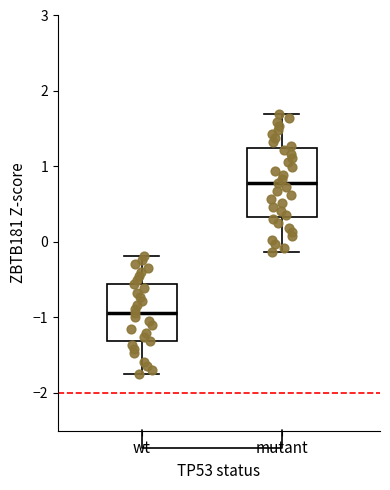

Reading left to right, read every box against the y-axis: the position of its median line, the range the box covers, and the ends of its whiskers. The values are not printed on the chart, so give them approximately, as read against the axis.

wt: median -0.9, box -1.3 to -0.6, whiskers -1.7 to -0.2
mutant: median 0.8, box 0.3 to 1.2, whiskers -0.1 to 1.7